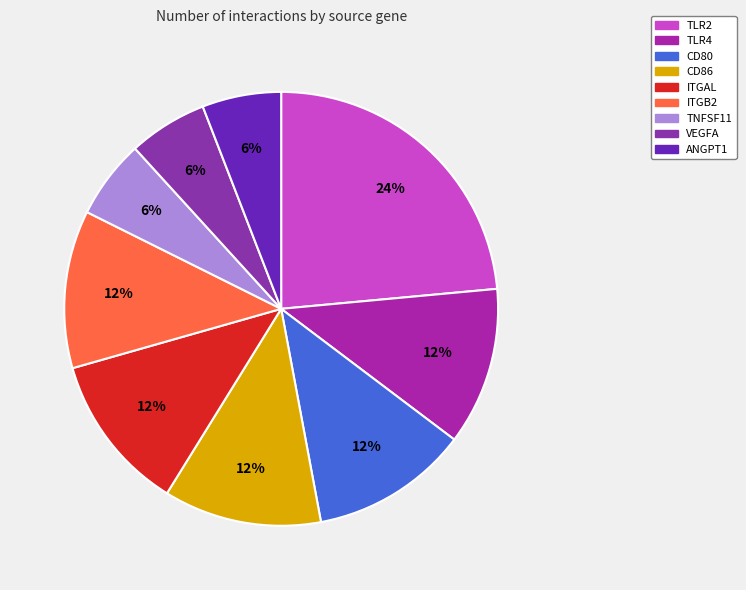

Is it true that ITGAL is 1% of the pie?

False